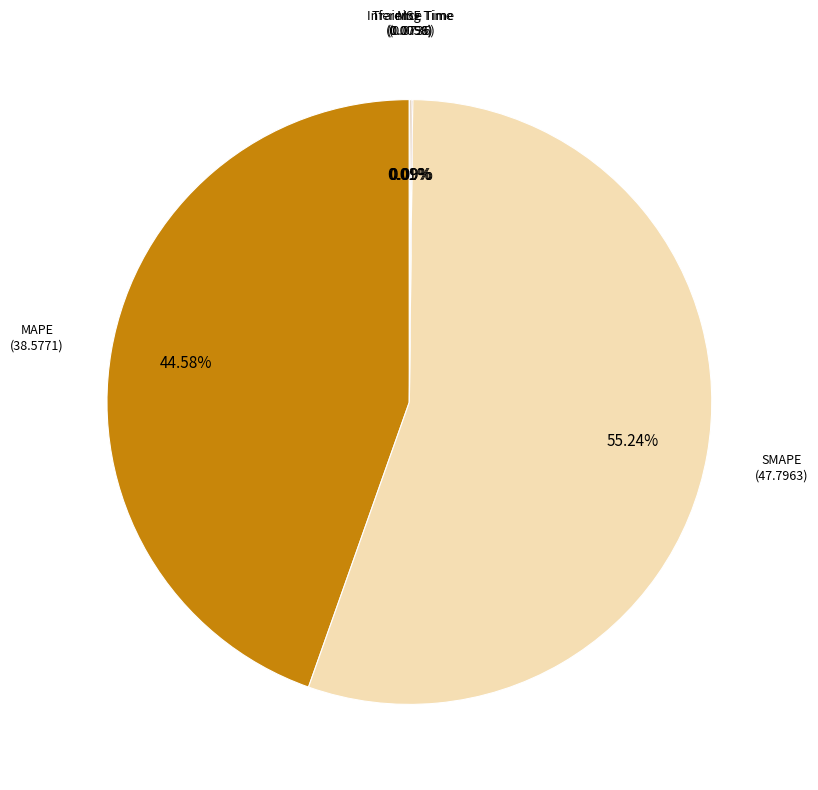

How many segments does this pie chart have?

5